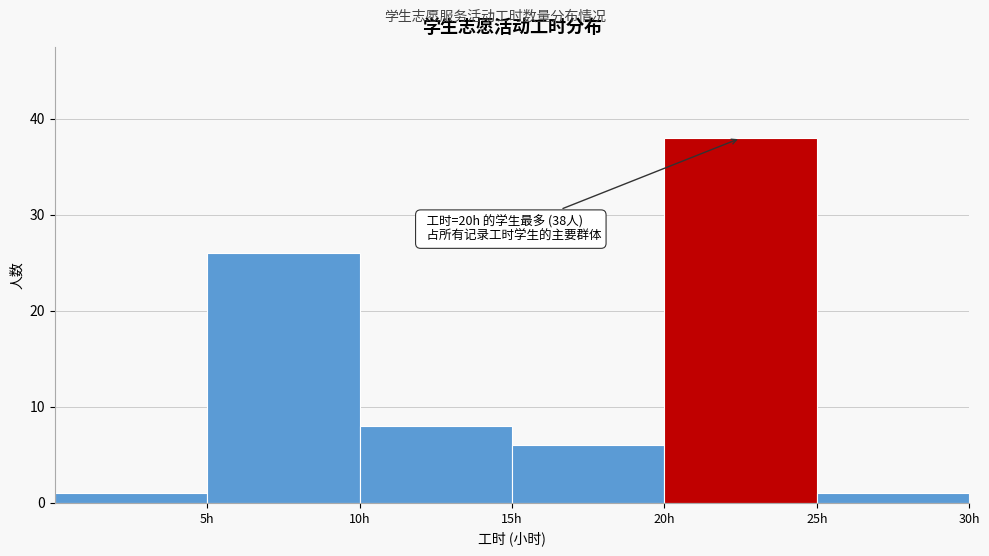

Which range on the x-axis has the tallest bar?

20 to 25